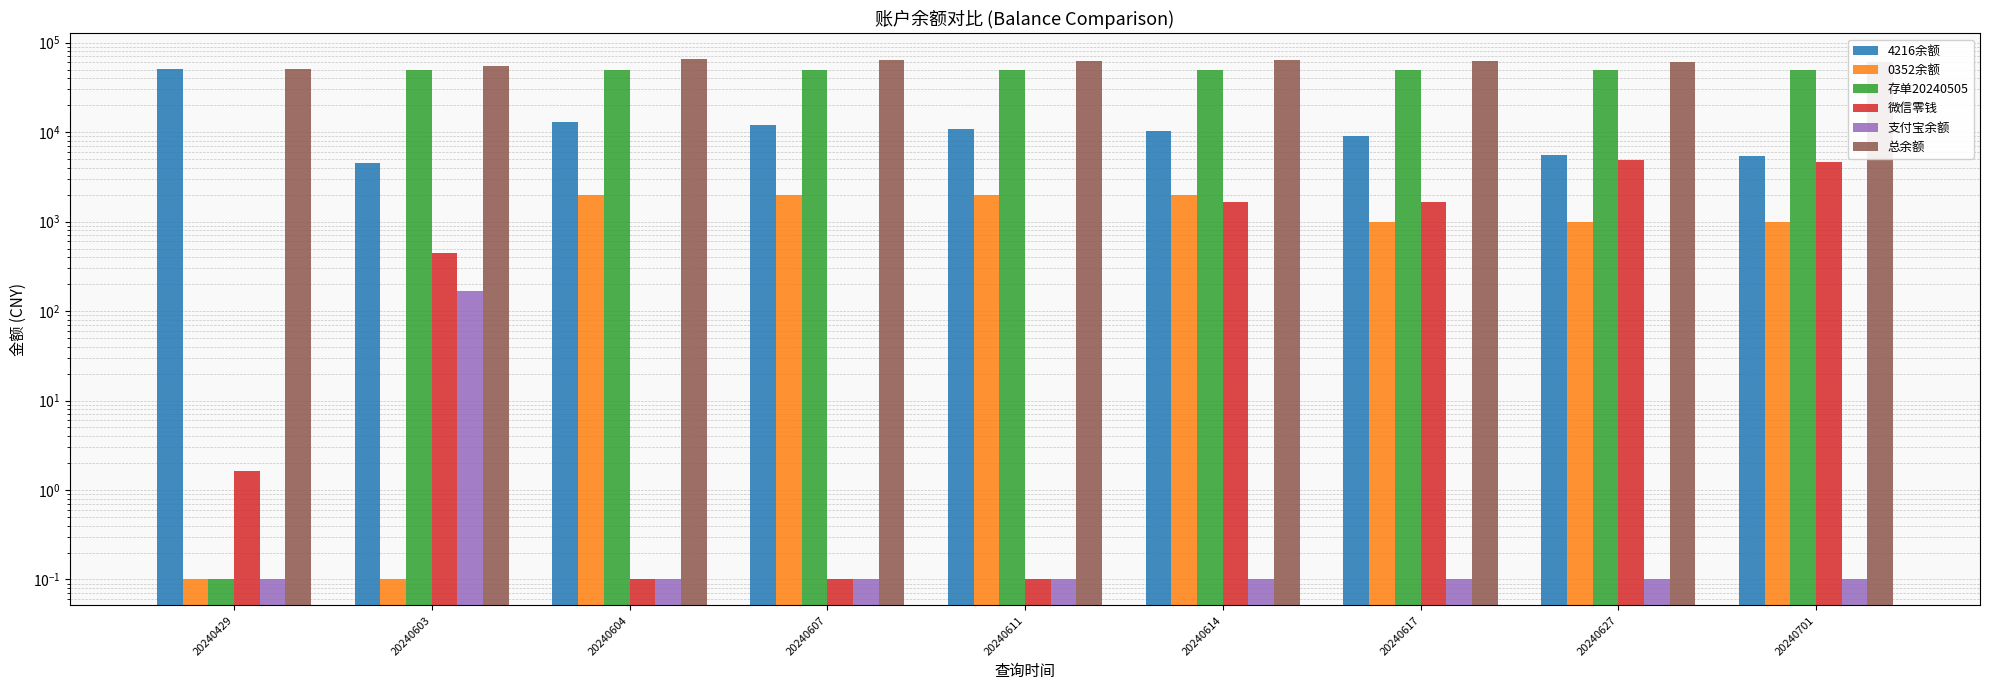

How many groups of bars are there?

9